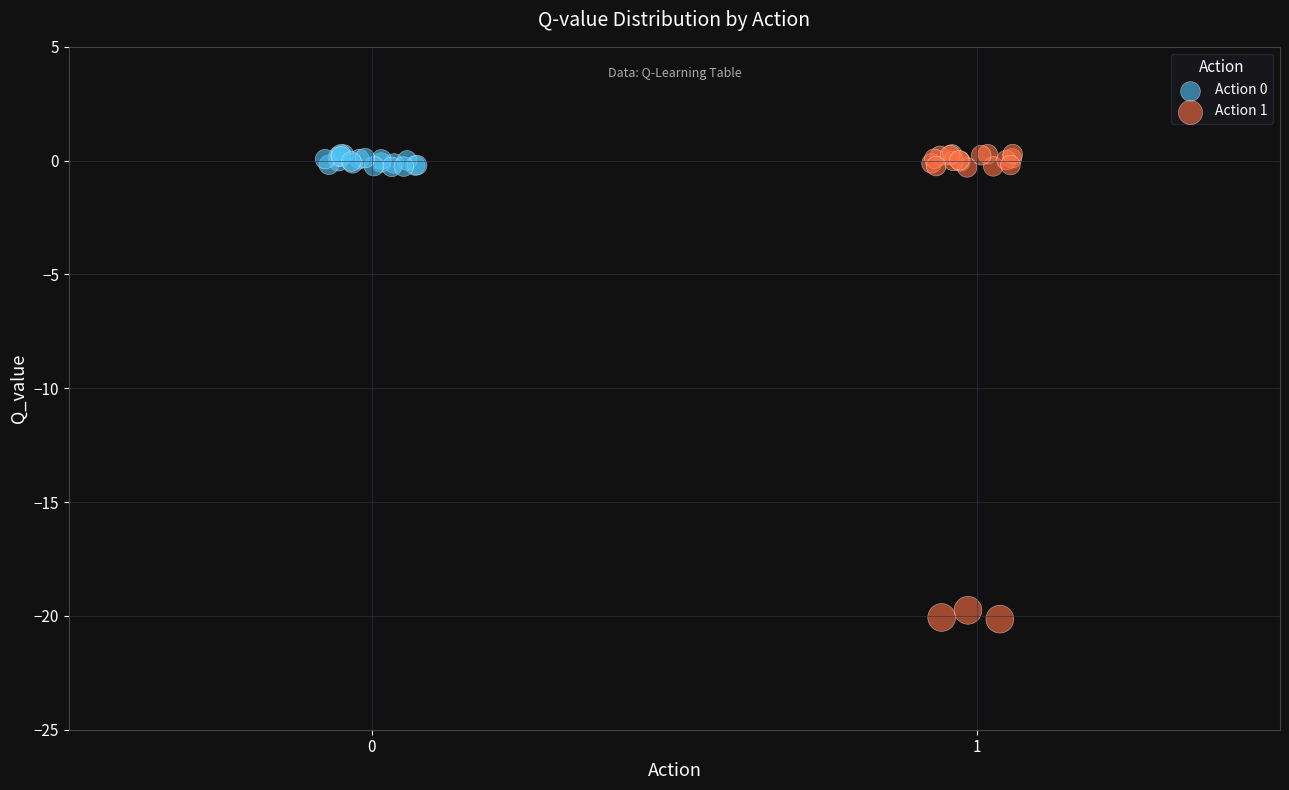

Which series has the largest Y range (max minus min)?

Action 1